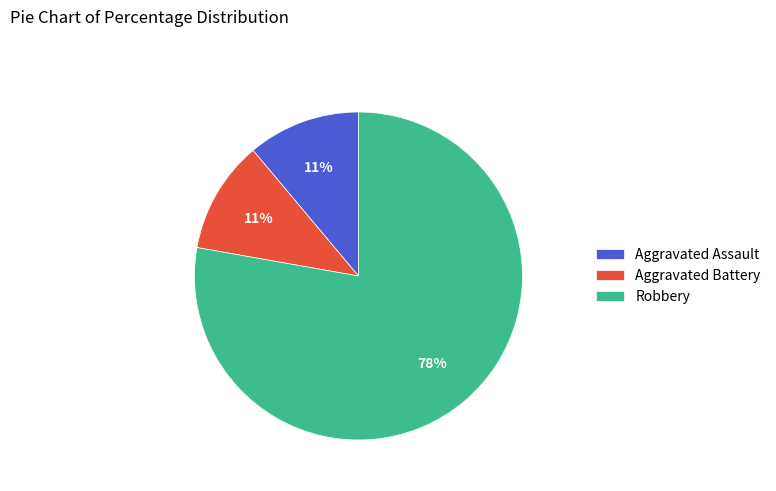

The Aggravated Assault slice represents 22% of the pie. True or false?

False